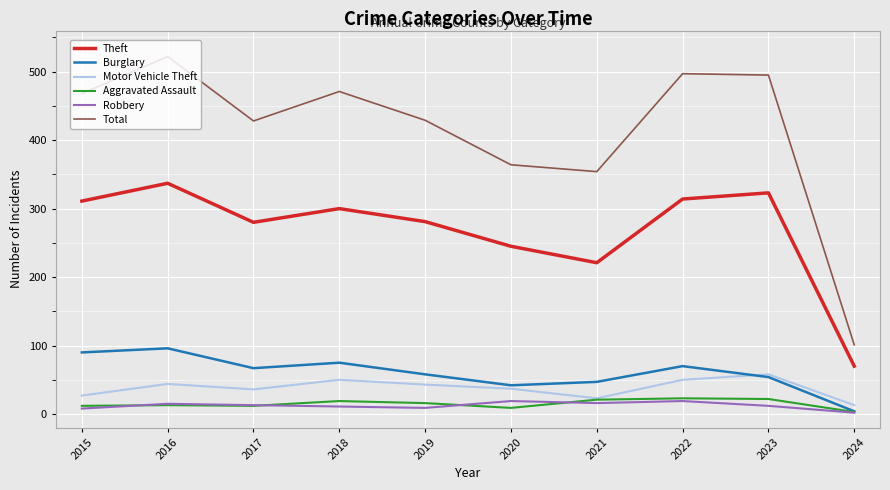

At which label is Theft closest to 203?

2021